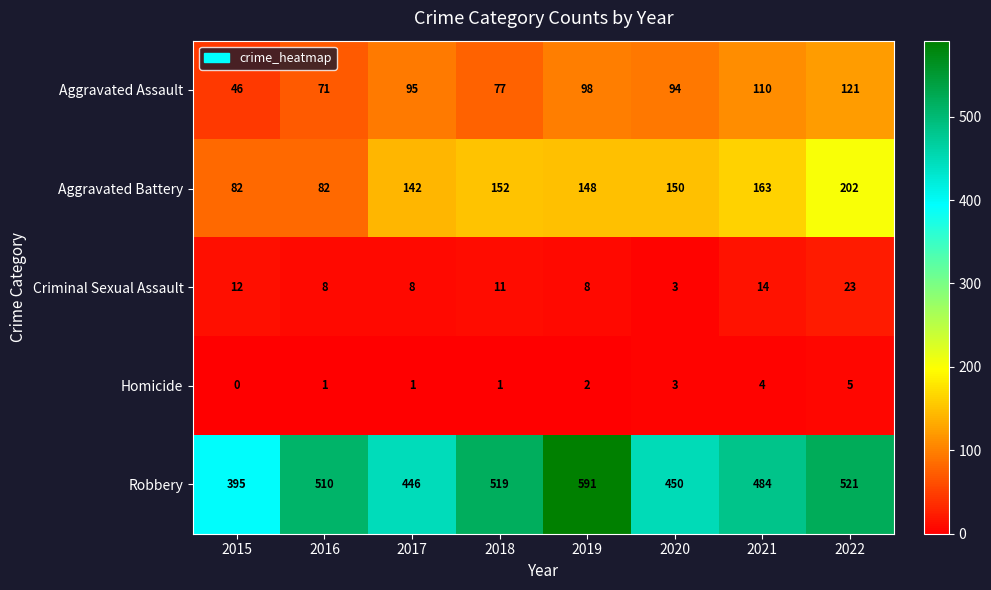

Is it true that Robbery equals 591 at 2019?

True